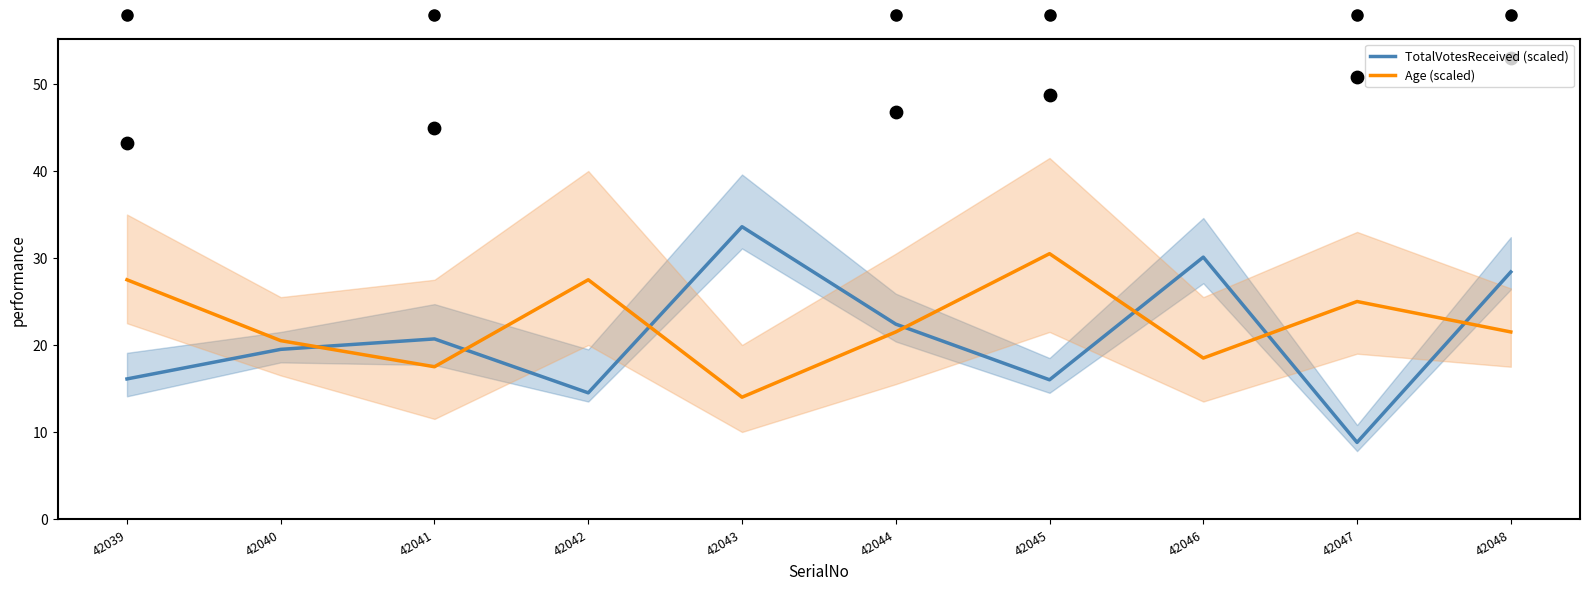

At how many categories does at least one series exceed 17?

10